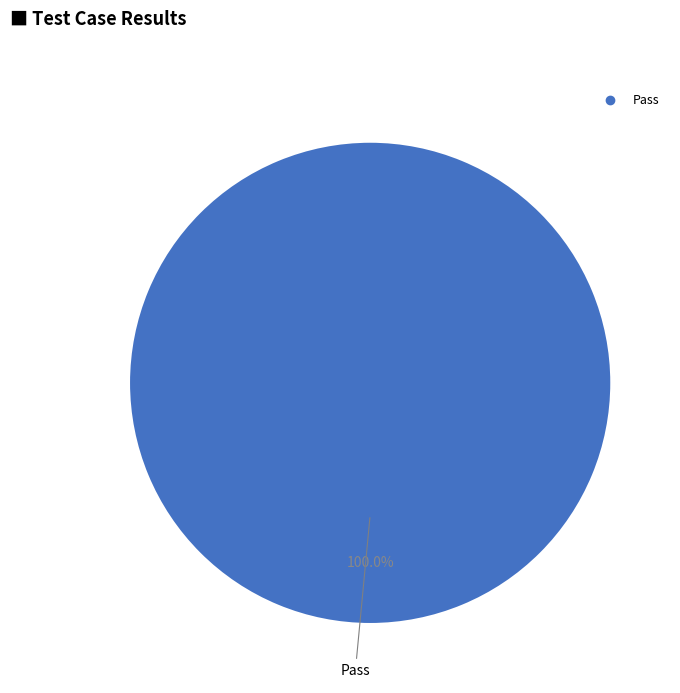

Is there a majority slice in this chart?

Yes